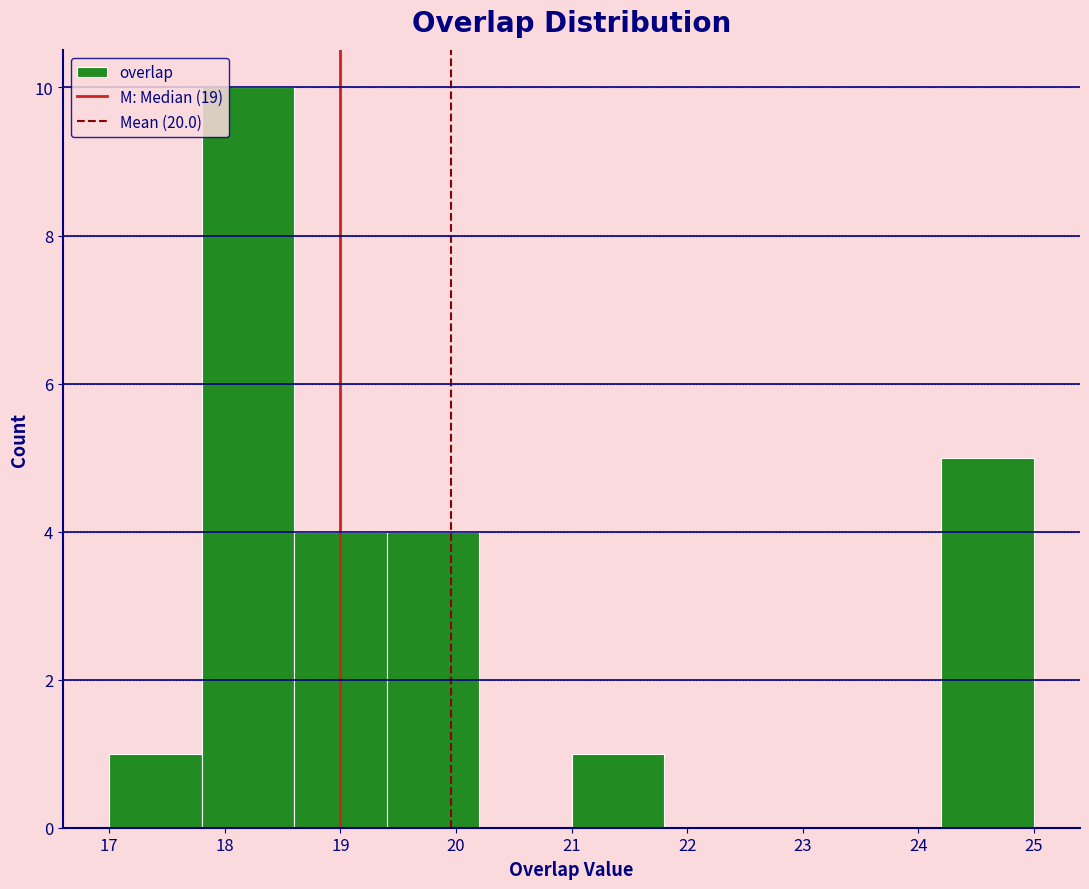

Reading left to right, list every bar in this chart as the range it spans on the x-axis followed by its height. The values are not printed on the chart, so give them approximately, as read against the axis.

17.0 to 17.8: 1
17.8 to 18.6: 10
18.6 to 19.4: 4
19.4 to 20.2: 4
20.2 to 21.0: 0
21.0 to 21.8: 1
21.8 to 22.6: 0
22.6 to 23.4: 0
23.4 to 24.2: 0
24.2 to 25.0: 5